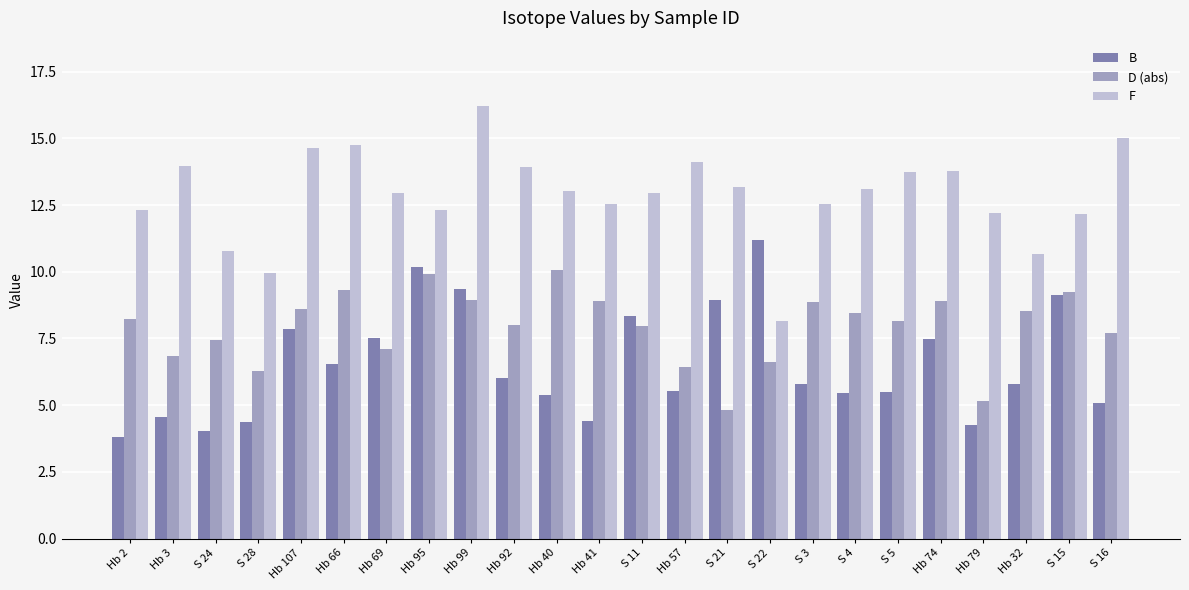

List the series in order of their overall mean, highest first.

F, D (abs), B